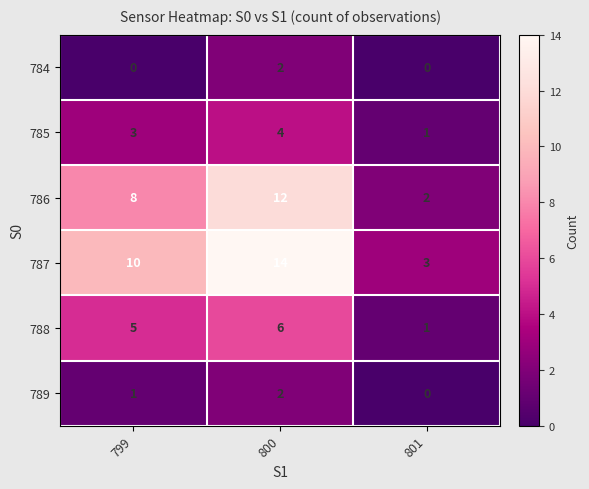

Reading left to right, list all the values displayed in this chart.

784: 0	2	0
785: 3	4	1
786: 8	12	2
787: 10	14	3
788: 5	6	1
789: 1	2	0